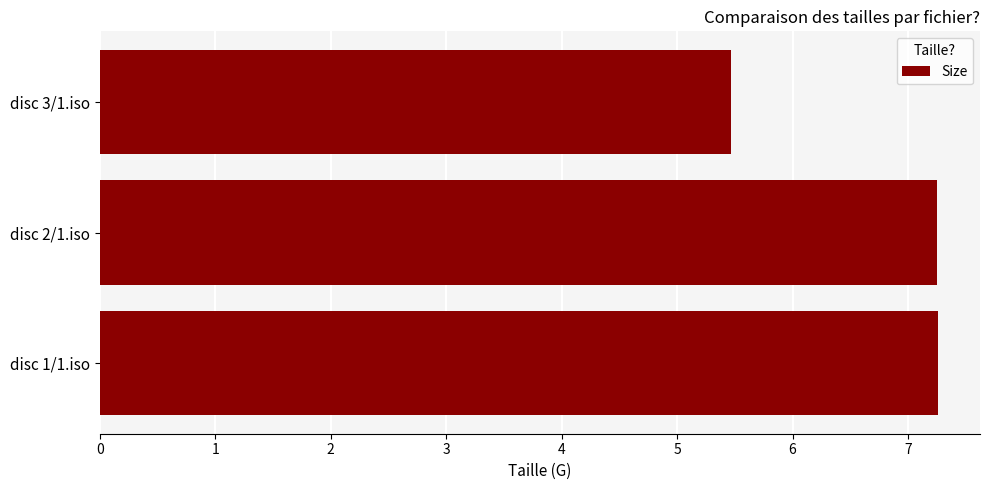

How many data points does each series have?

3